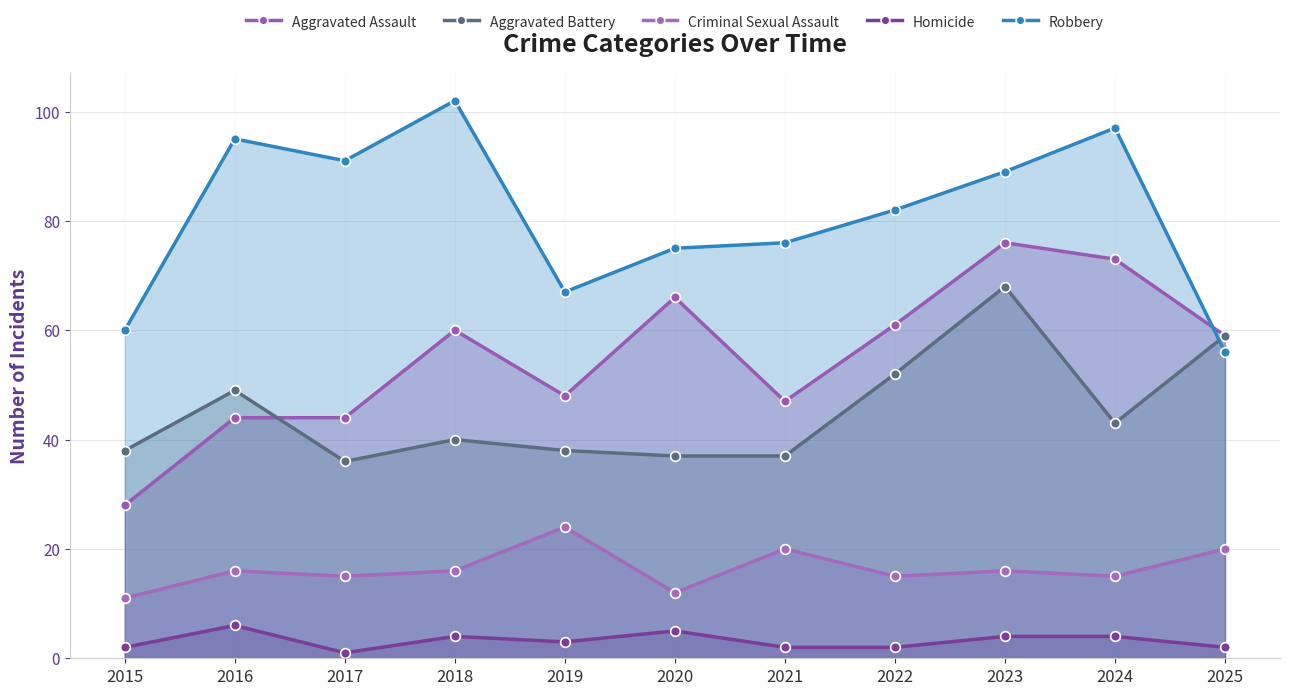

Where is Aggravated Battery nearest to the value 52?

2022